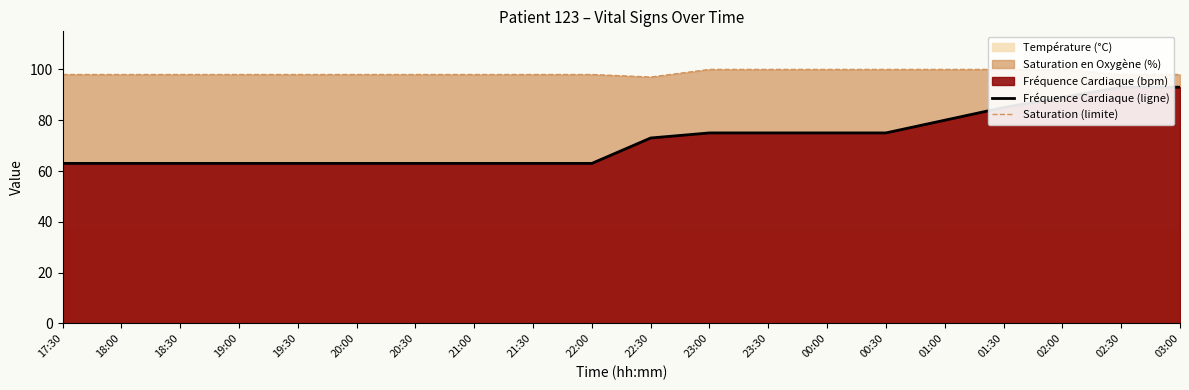

How many lines are shown in the chart?

2